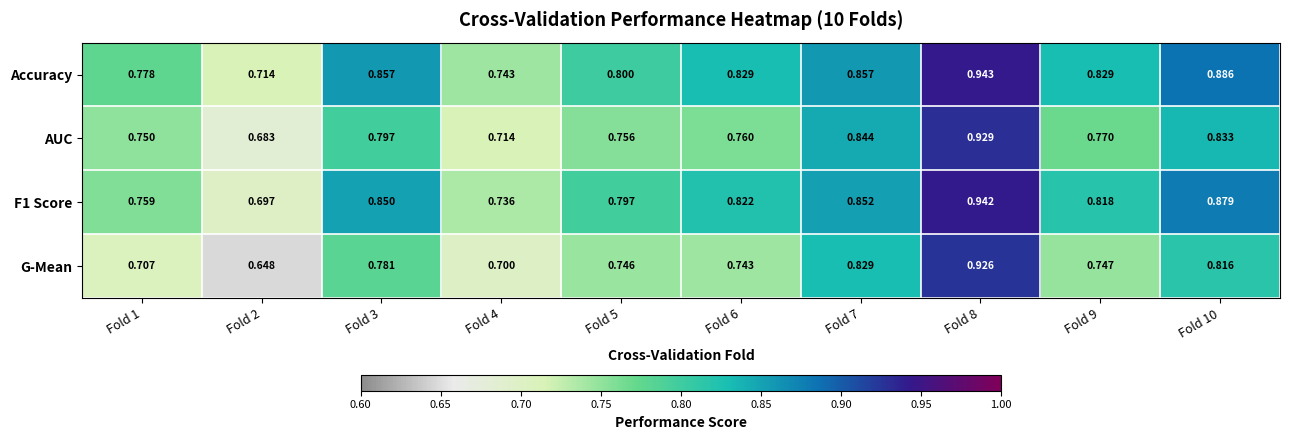

Which series has the largest total across all categories?

Accuracy